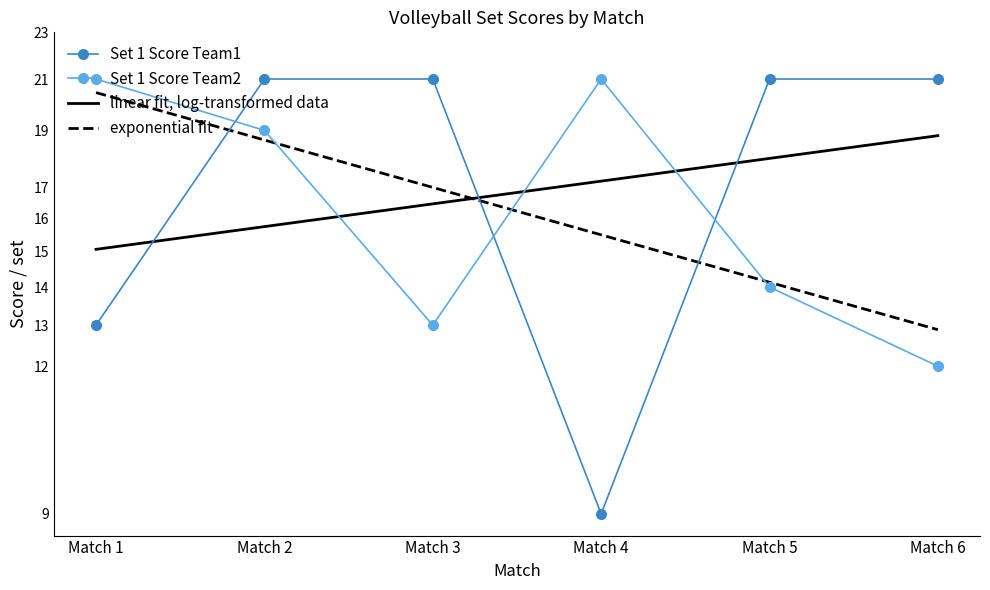

What is the sum of the Set 1 Score Team2 values at Match 6 and Match 1?

33